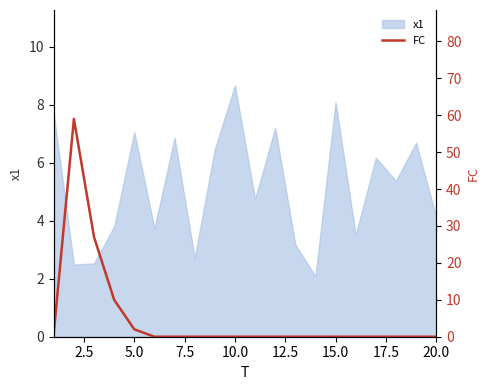

What is the sum of all values?

99